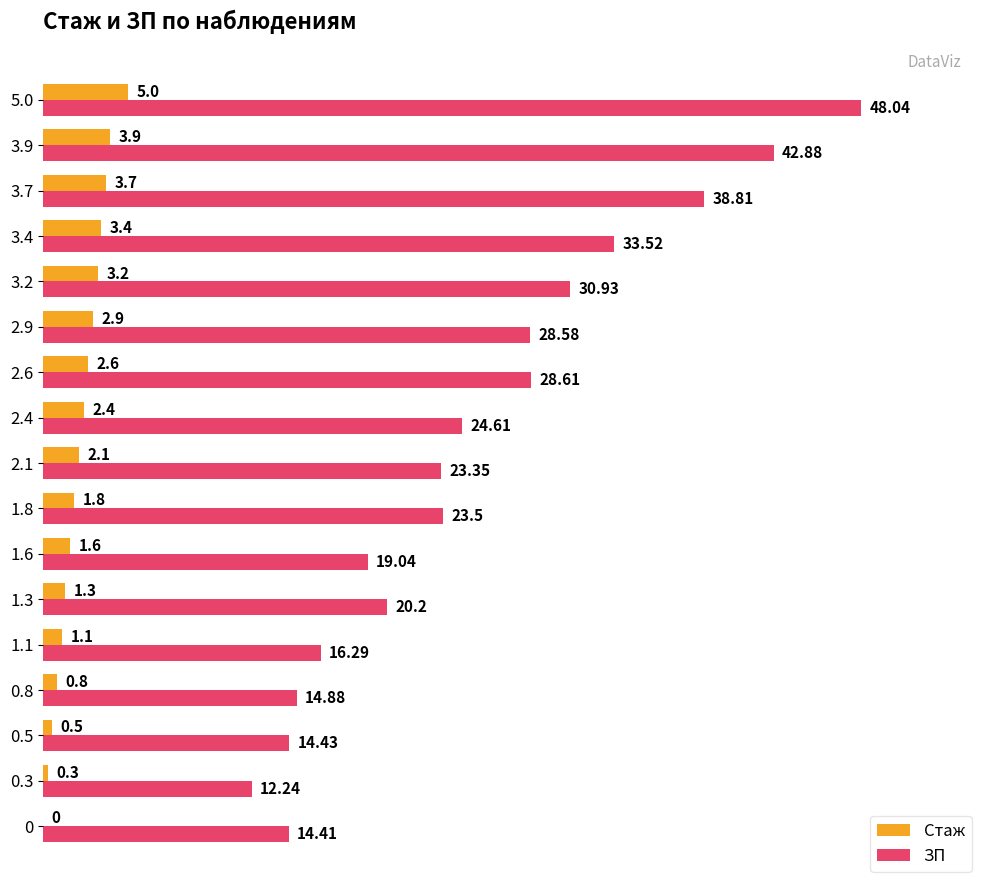

True or false: Стаж has a value of 0.0 at 0.

True